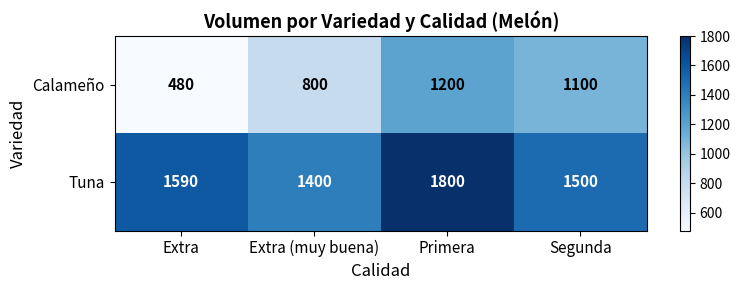

List the series in order of their overall mean, lowest first.

Calameño, Tuna